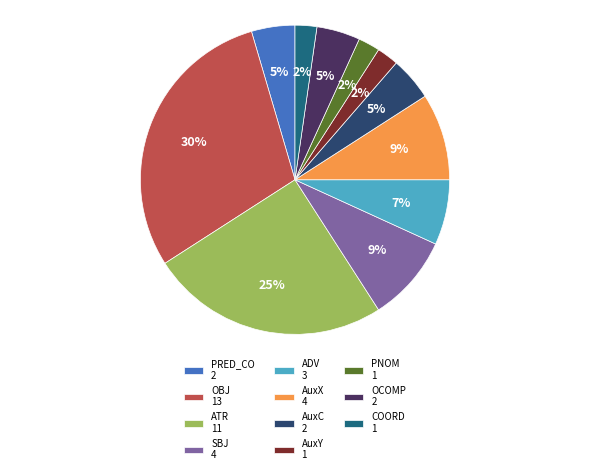

Does COORD account for over 50% of the chart?

No